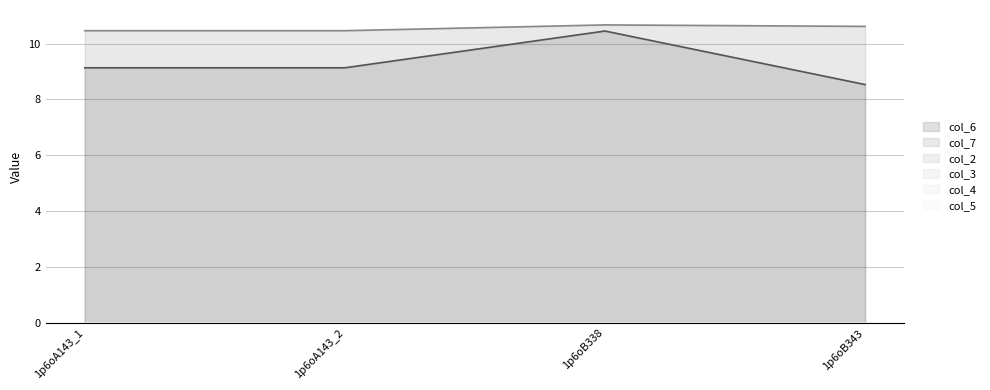

What are all the series names shown in the legend?

col_6, col_7, col_2, col_3, col_4, col_5